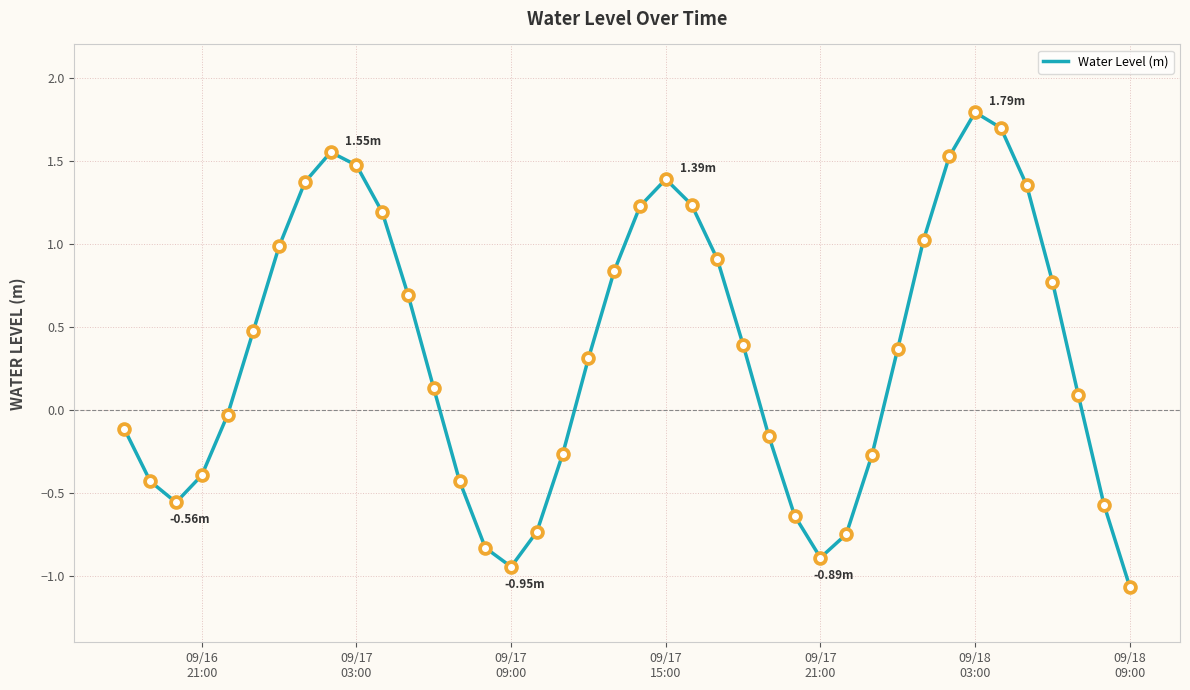

What is the difference between the maximum and minimum values?

2.9